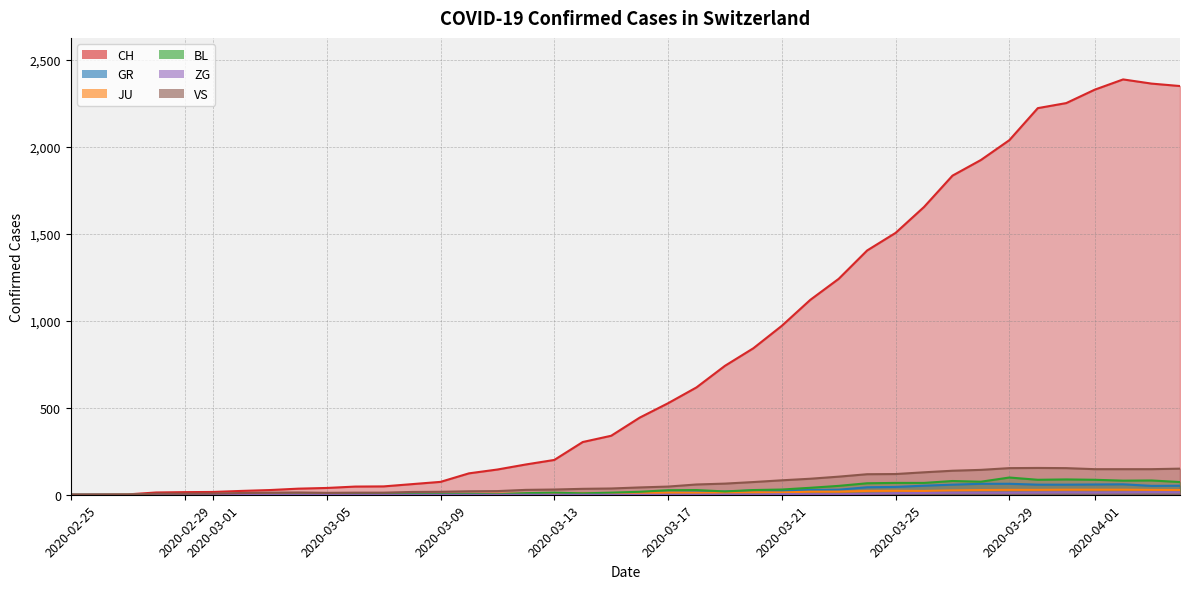

In JU, how many points are lower than both neighbors (excluding endpoints)?

2